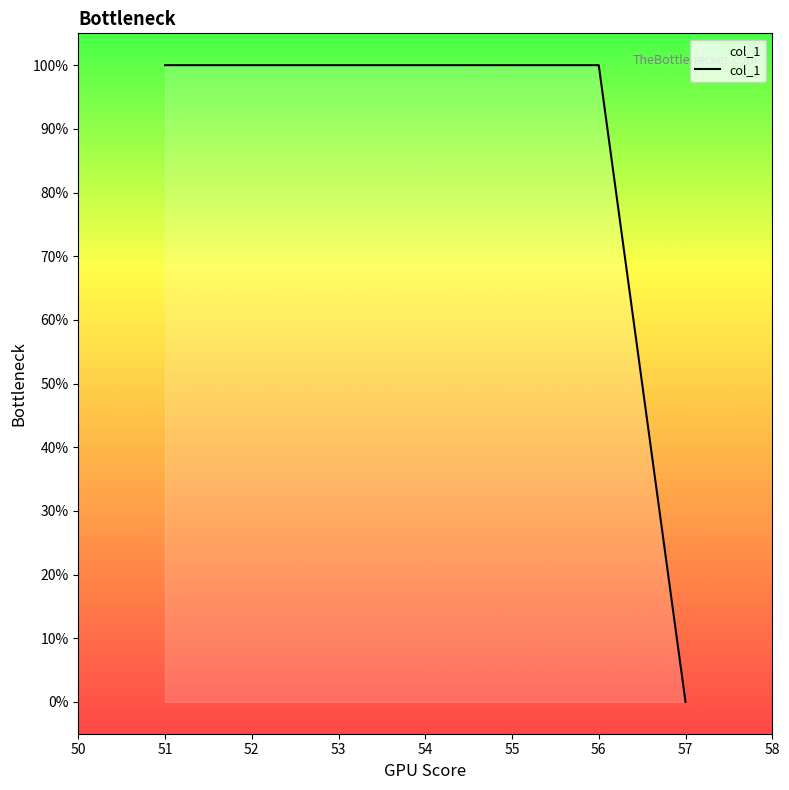

Which has a higher value, 57 or 53?

53